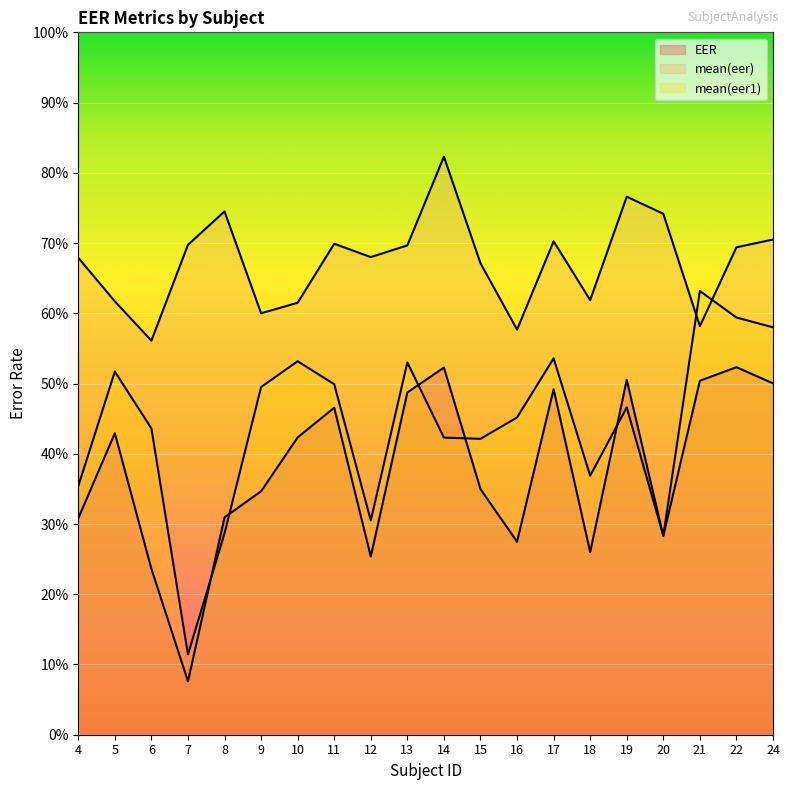

Rank the series at 18 from highest to lowest value.

mean(eer), mean(eer1), EER